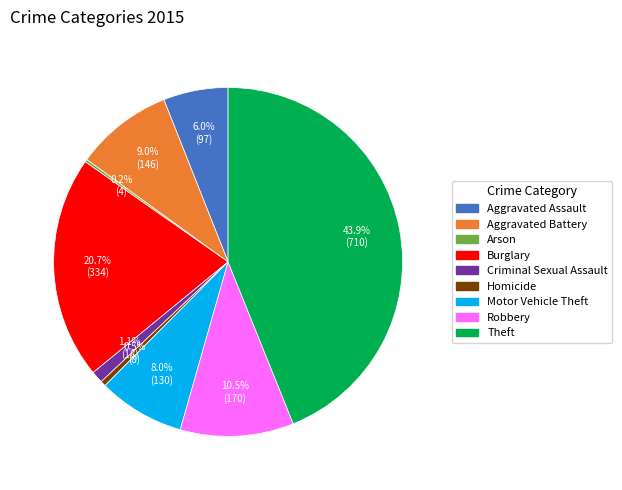

Does Aggravated Battery account for over 50% of the chart?

No